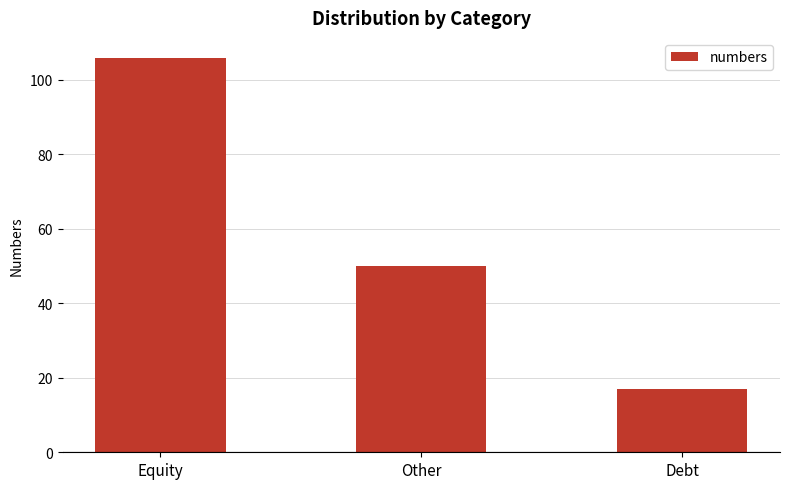

Rank the categories by value from lowest to highest.

Debt, Other, Equity